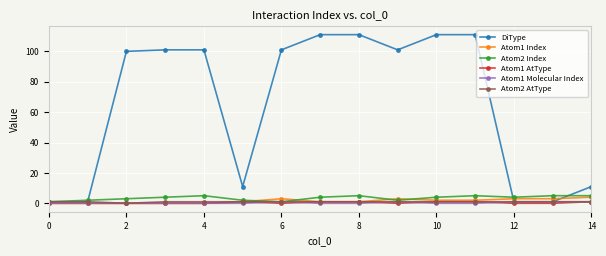

Which series has the widest spread of values?

DiType